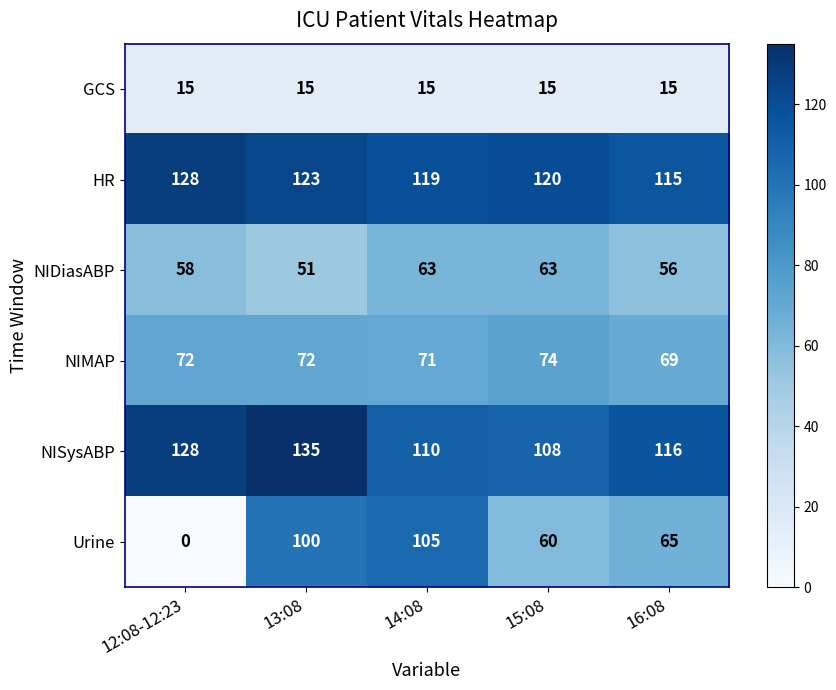

Read the NIDiasABP value at 15:08.

63